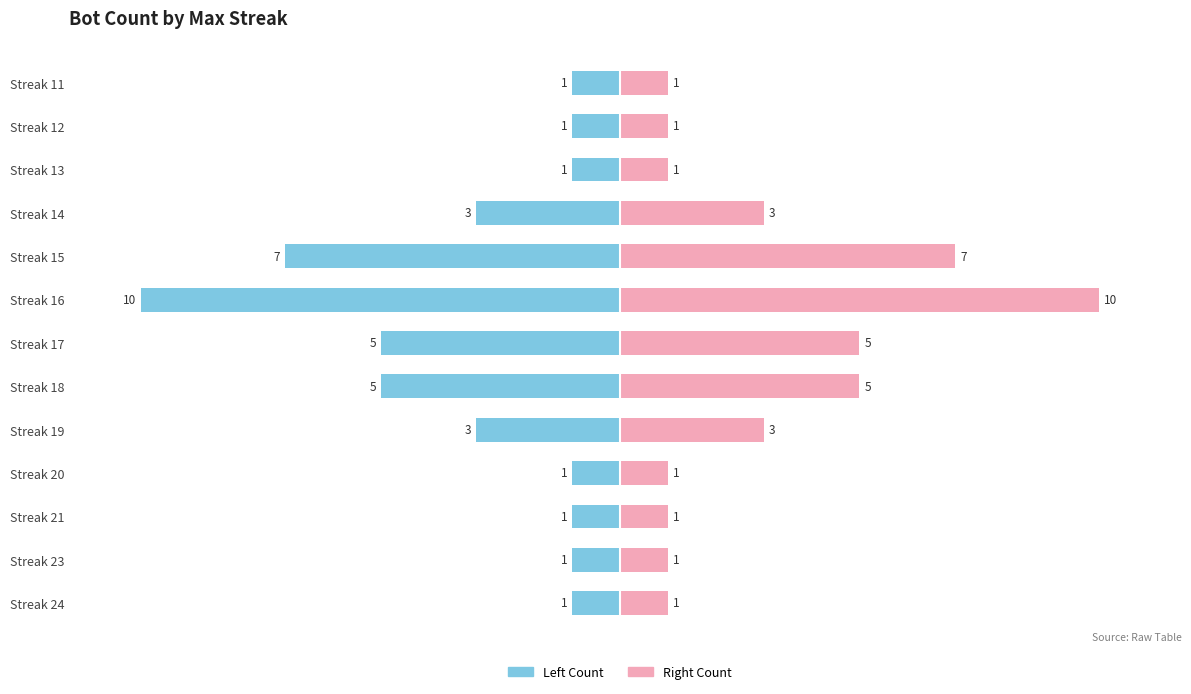

How many bars are there in total?

26